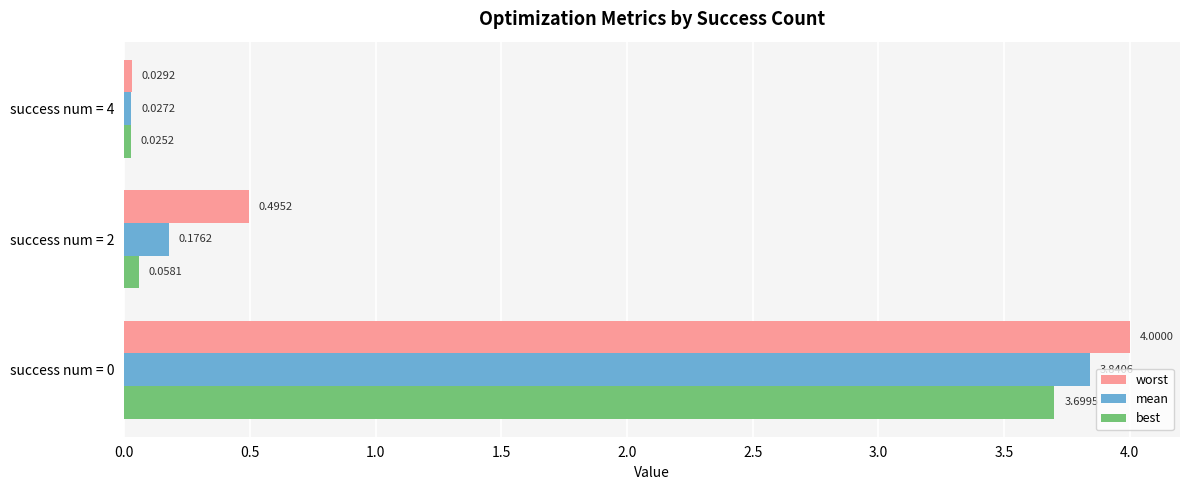

How many distinct data groups are displayed?

3